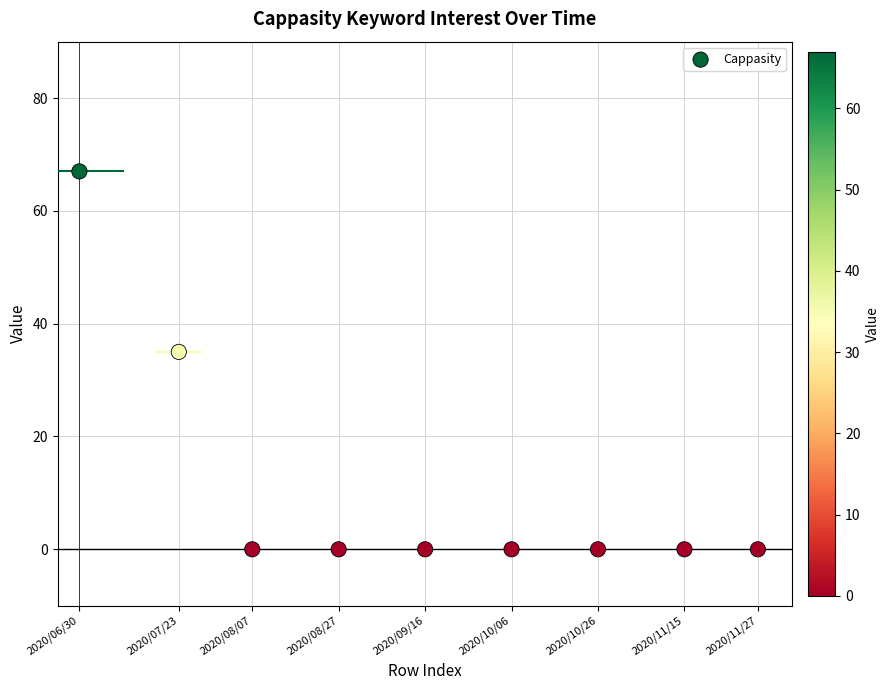

What is the average Y value?

11